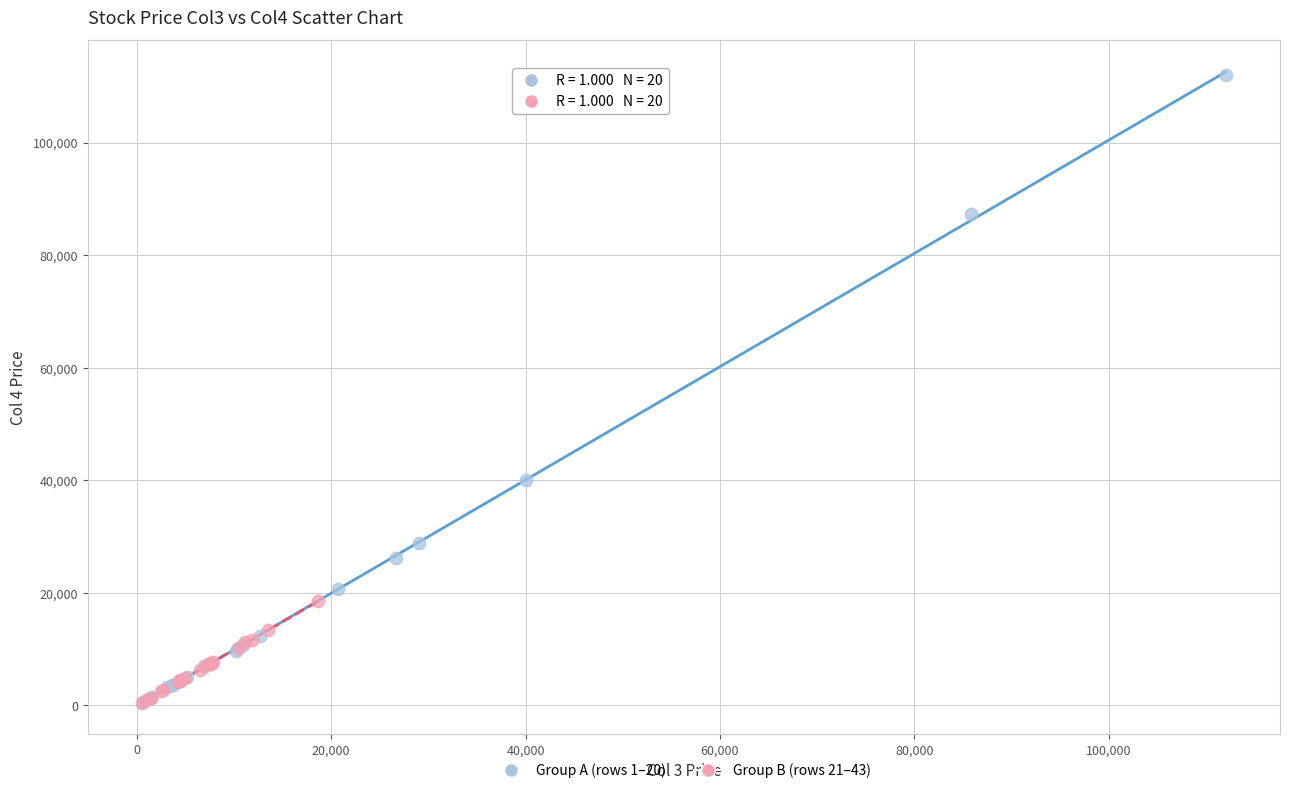

Which series has the widest spread of Y values?

Group A (rows 1–20)